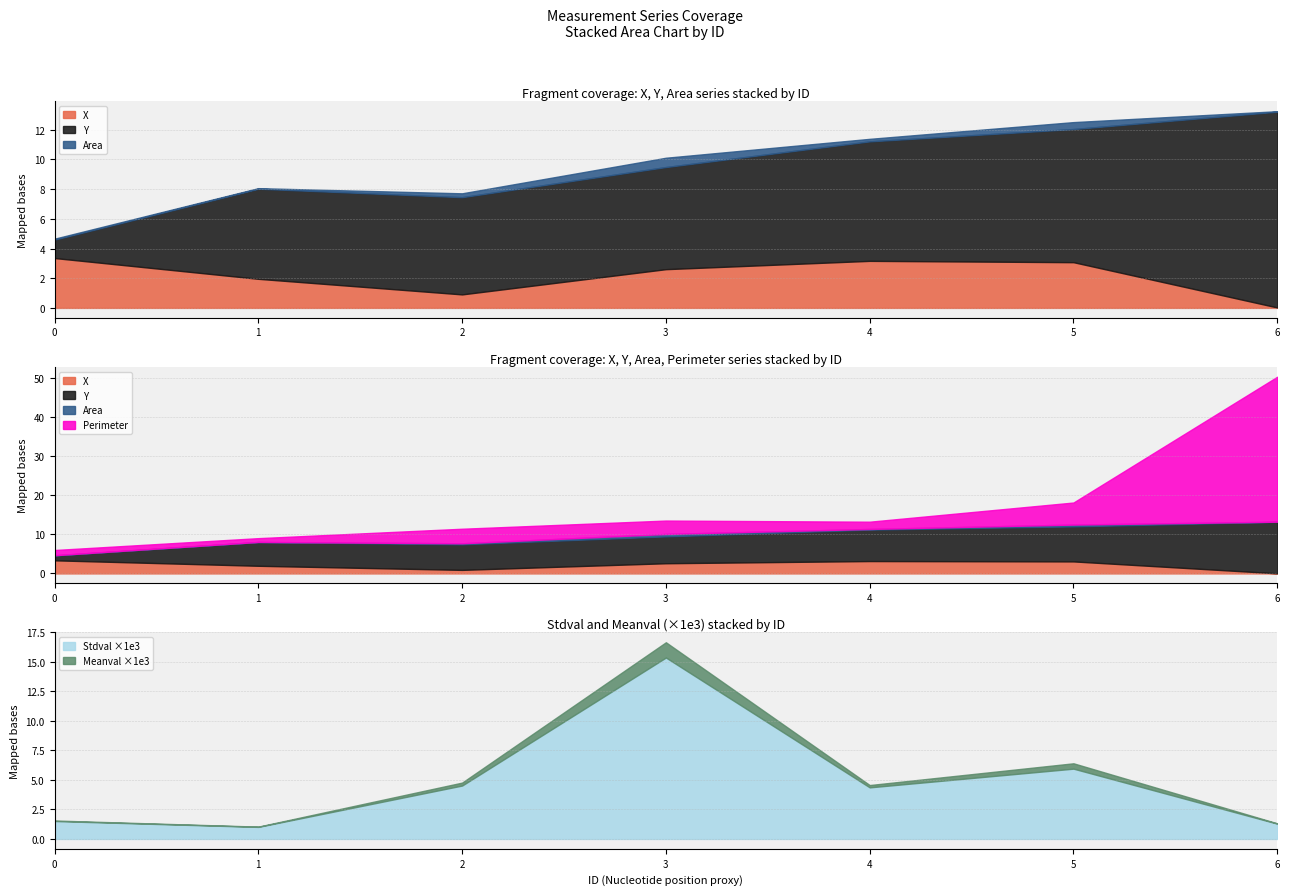

At which category does X reach its first local peak?

4